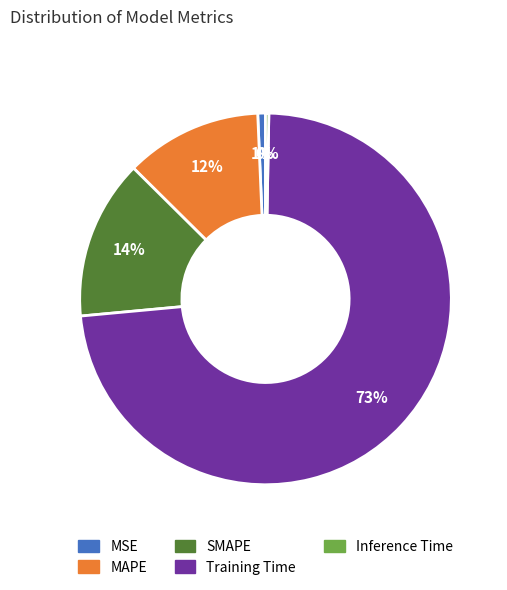

The SMAPE slice represents 28% of the pie. True or false?

False